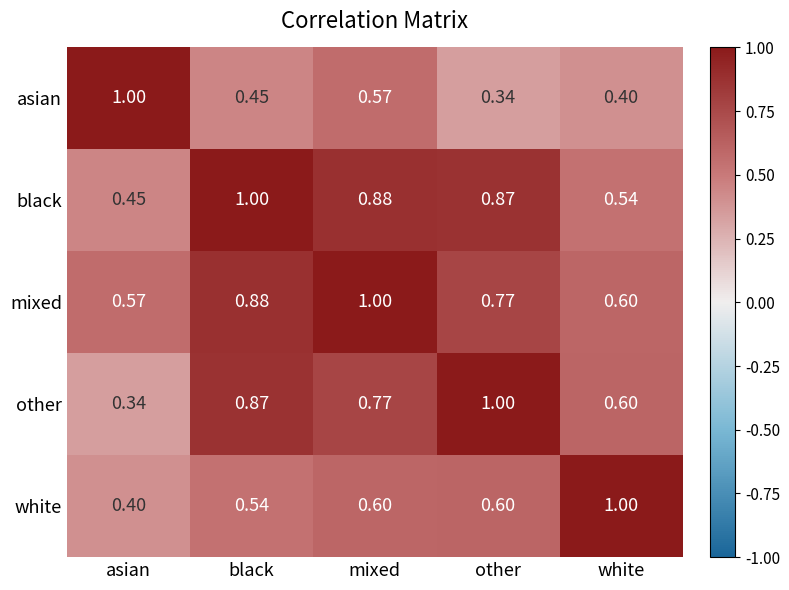

Rank the series at asian from lowest to highest value.

other, white, black, mixed, asian